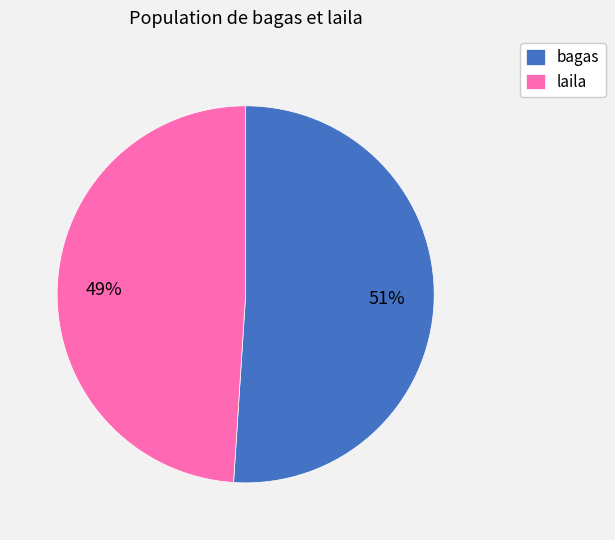

The bagas slice represents 51% of the pie. True or false?

True